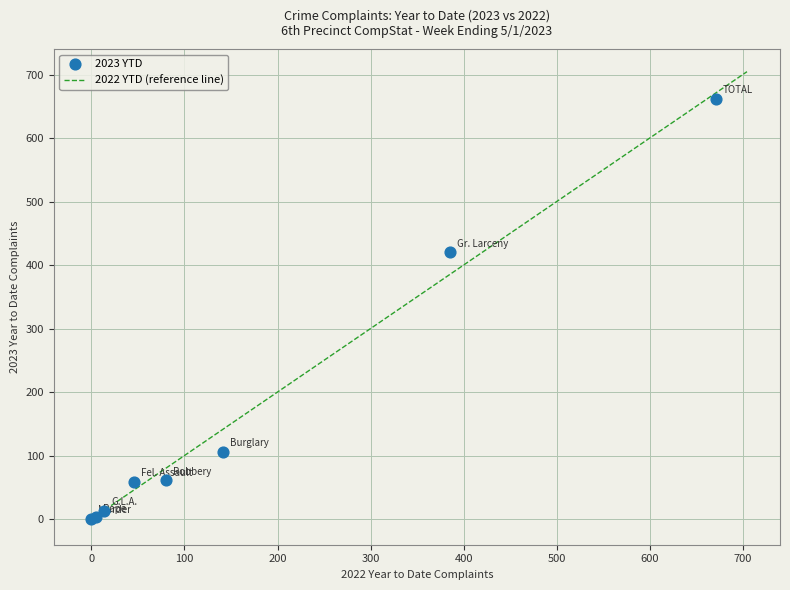

What Y value in the scatter plot is closest to 331?

420